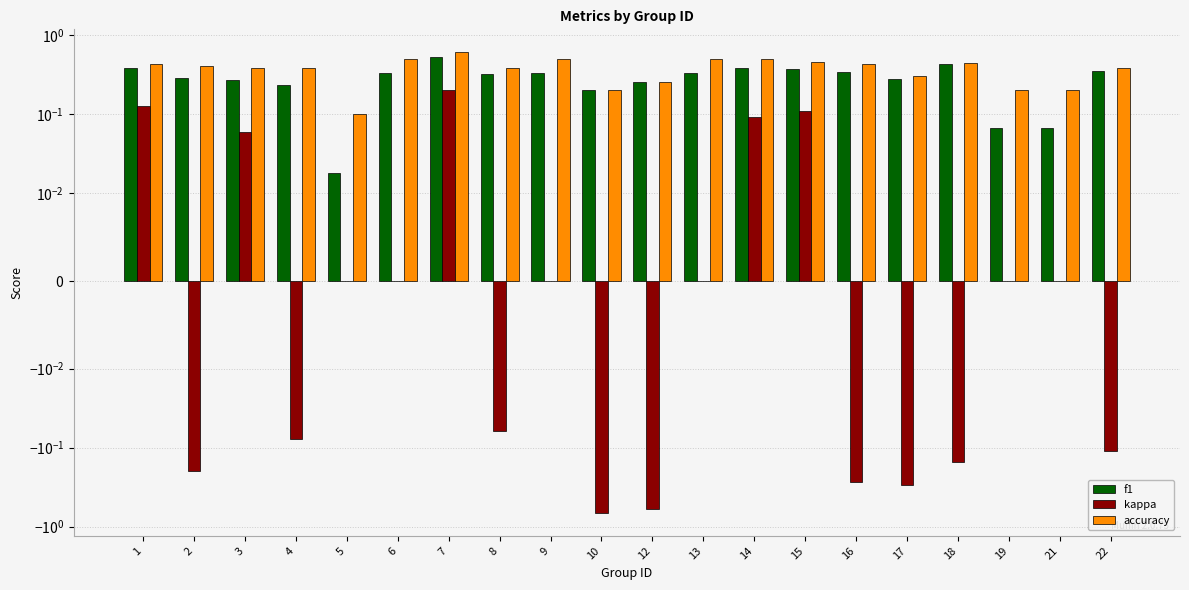

Which has a higher value, 7 or 18?

7